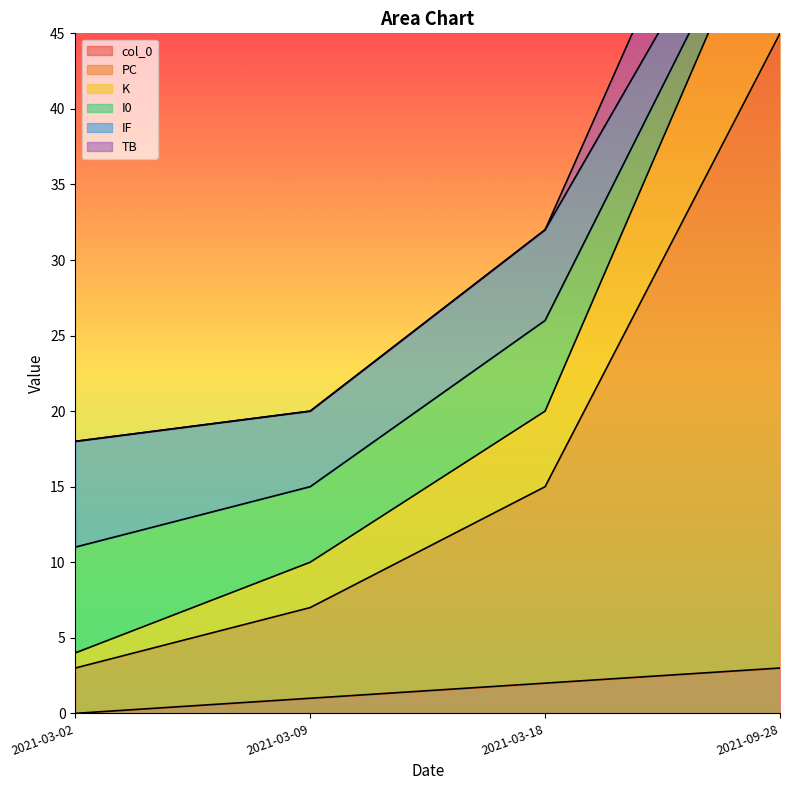

Rank the categories by col_0 value from lowest to highest.

2021-03-02, 2021-03-09, 2021-03-18, 2021-09-28